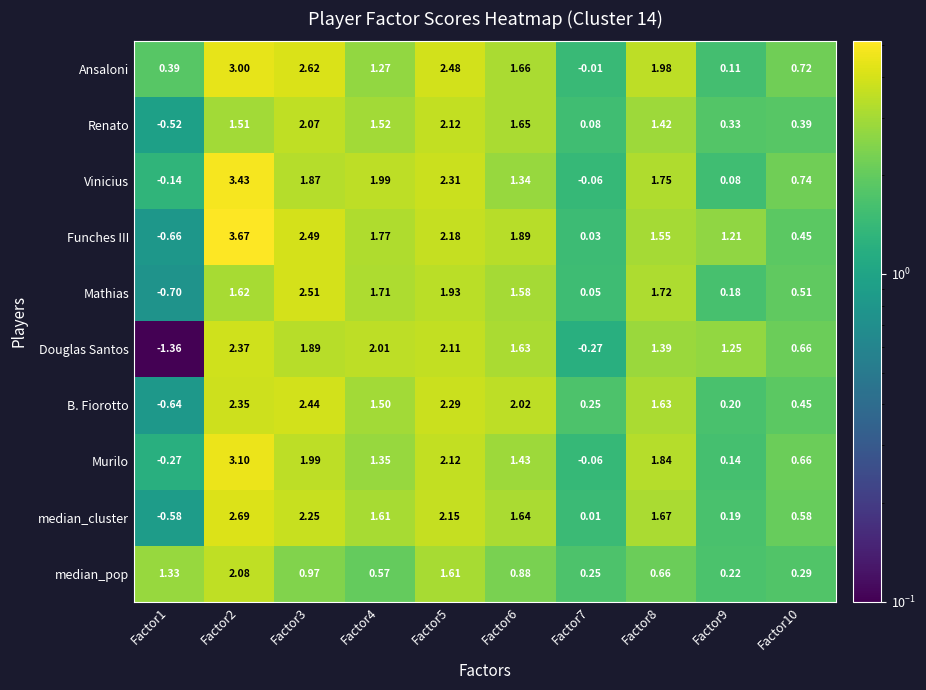

Is the value of Renato at Factor5 greater than the value of Mathias at Factor6?

Yes